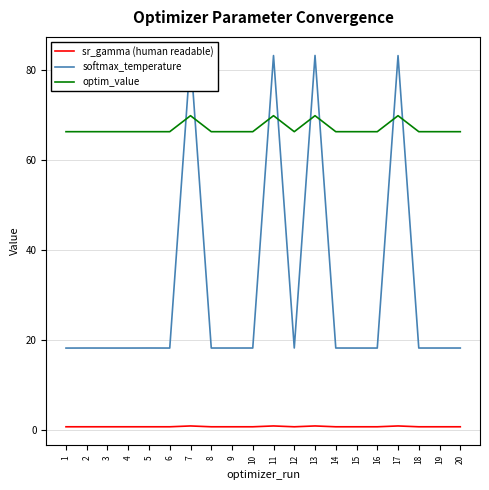

True or false: optim_value and sr_gamma (human readable) intersect in this chart.

False